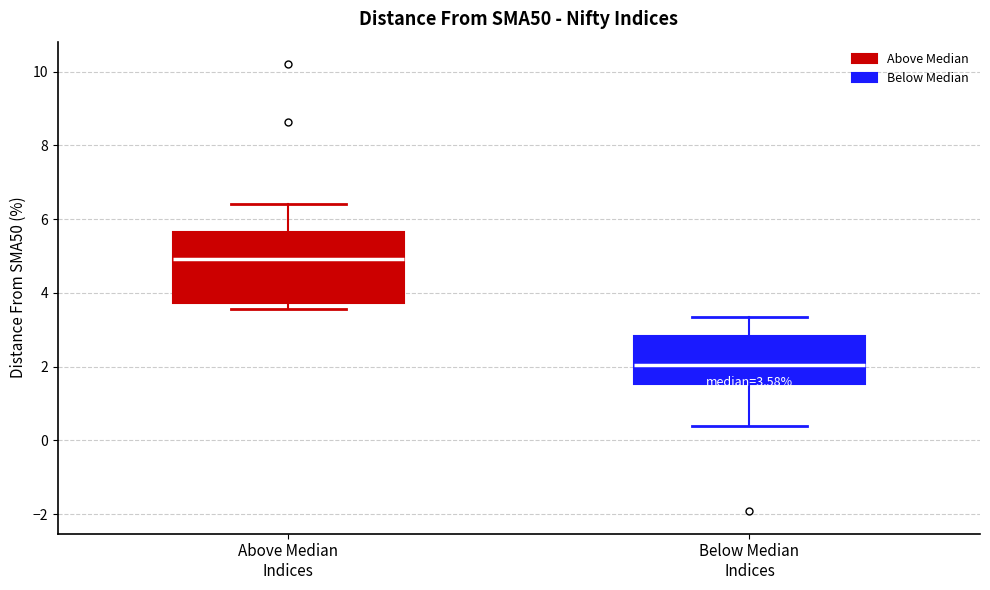

Comparing the boxes themselves (not the whiskers), which one is the tallest?

Above Median Indices